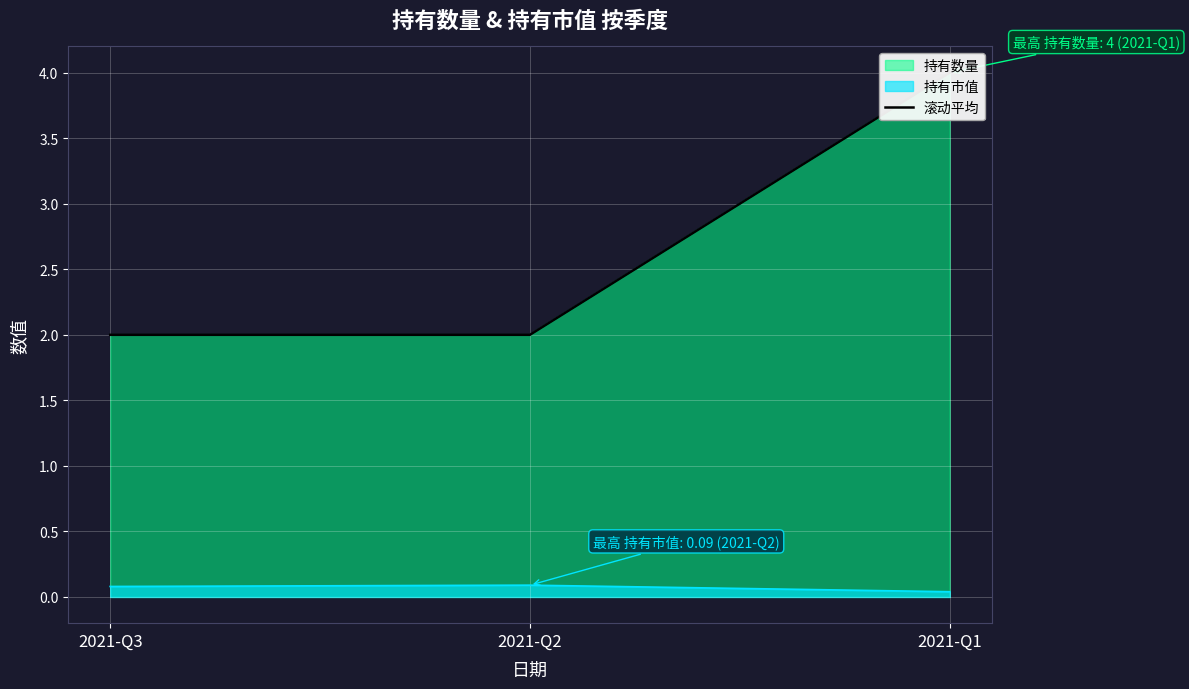

The value at 2021-Q3 is 2. True or false?

True